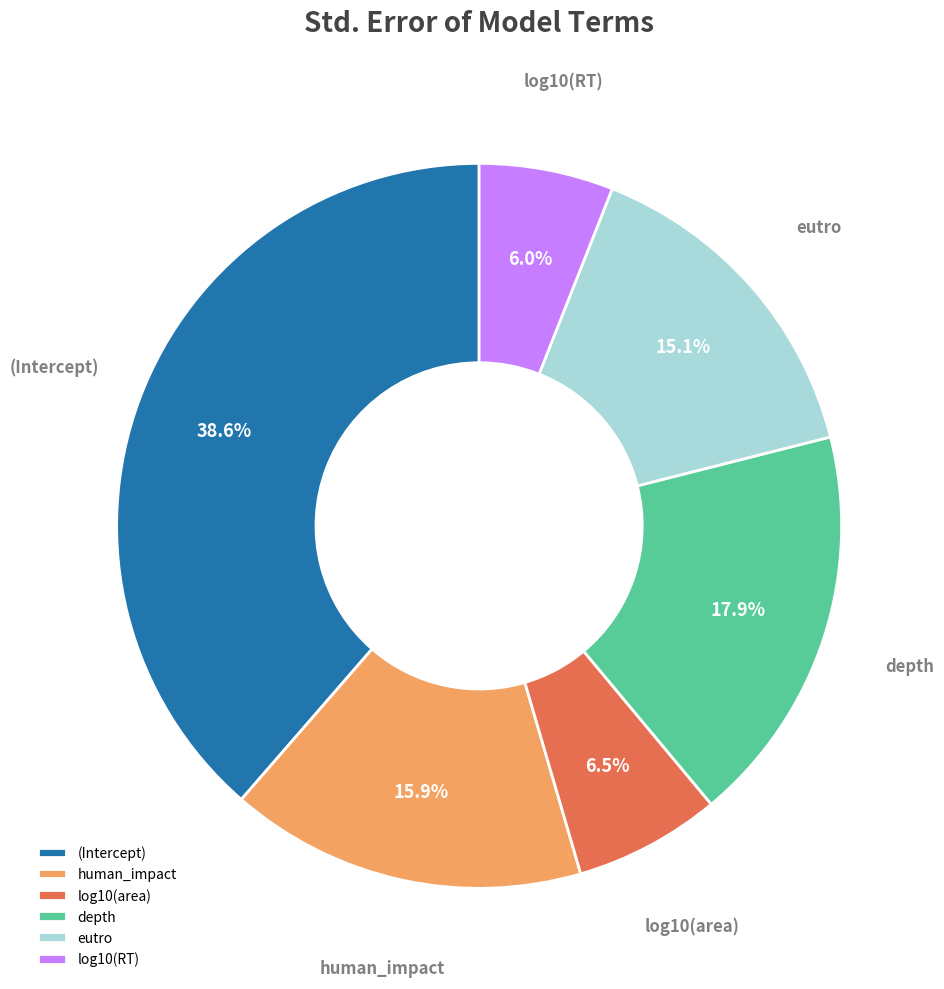

Which slice is the smallest?

log10(RT)